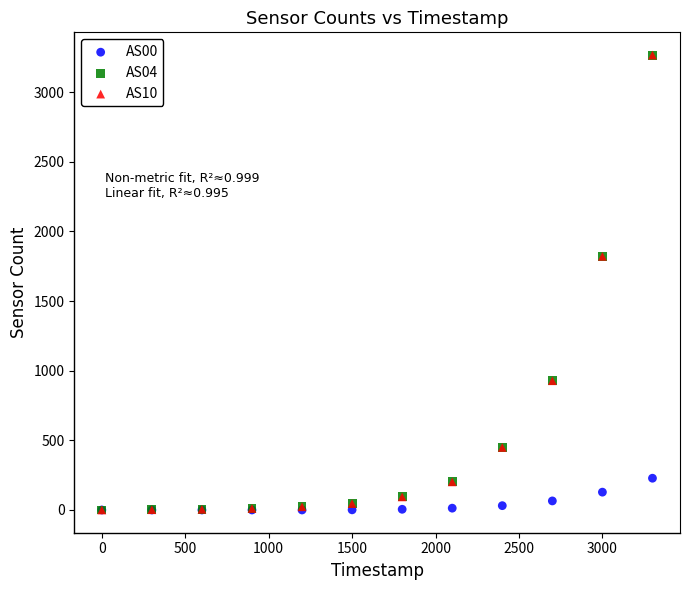

What are all the series names shown in the legend?

AS00, AS04, AS10